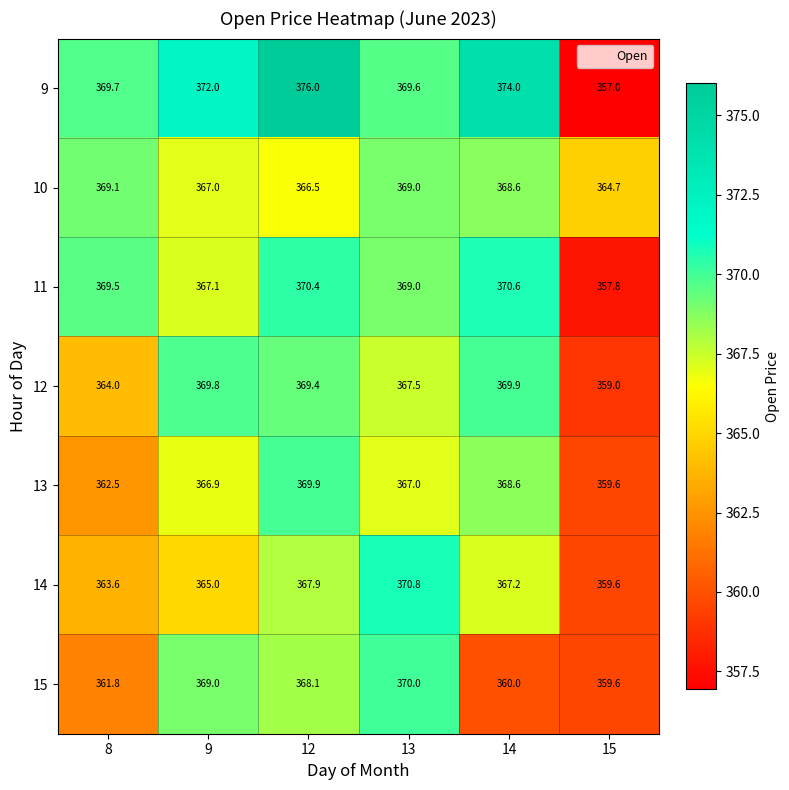

Which series changed the most between 8 and 14?

13